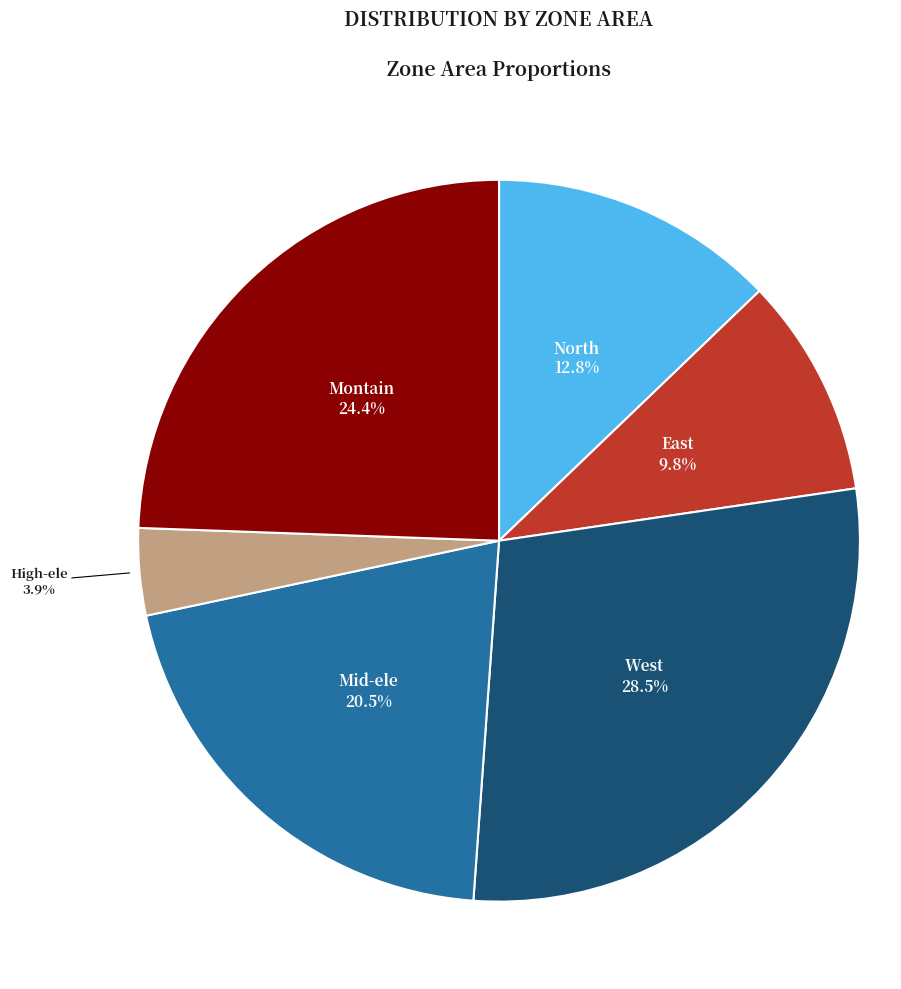

Does any single category account for the majority?

No